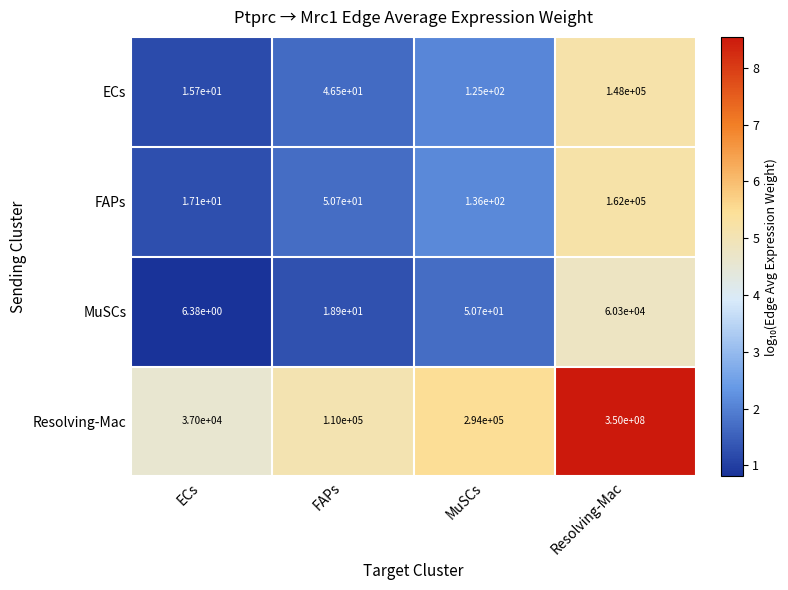

True or false: FAPs has a value of 162000.0 at Resolving-Mac.

True